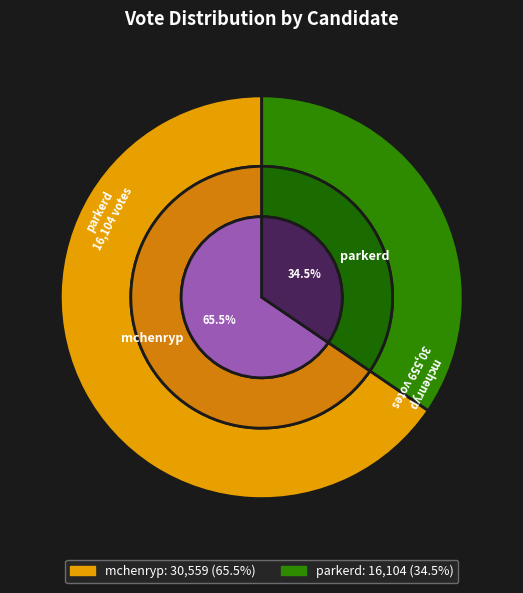

To the nearest percent, what is the combined percentage of mchenryp and parkerd?

100%